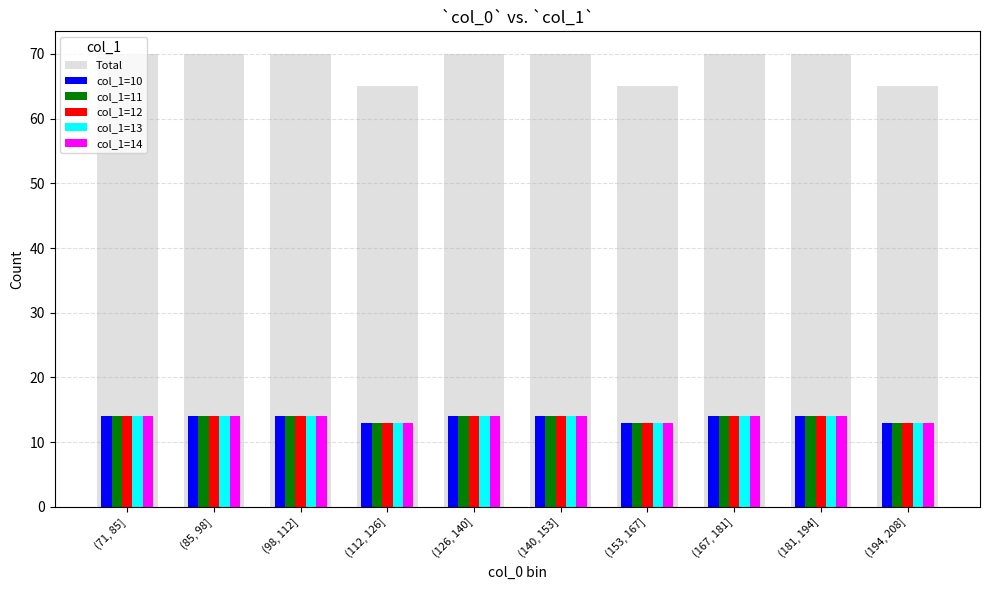

The value of col_1=13 at (167, 181] is 10. True or false?

False